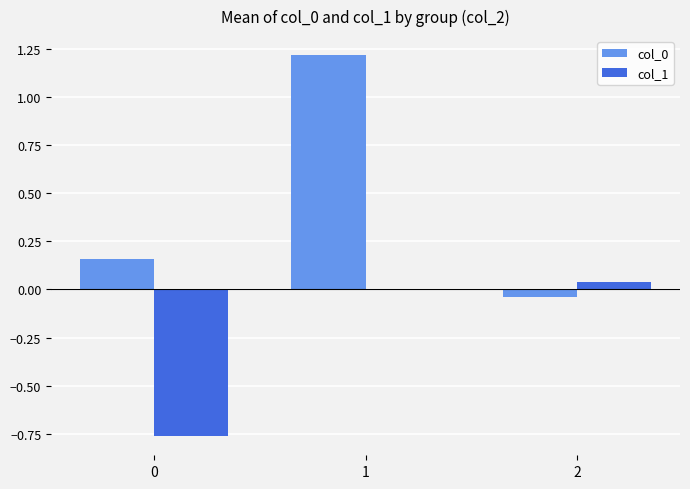

The value of col_0 at 2 is -0.0. True or false?

True